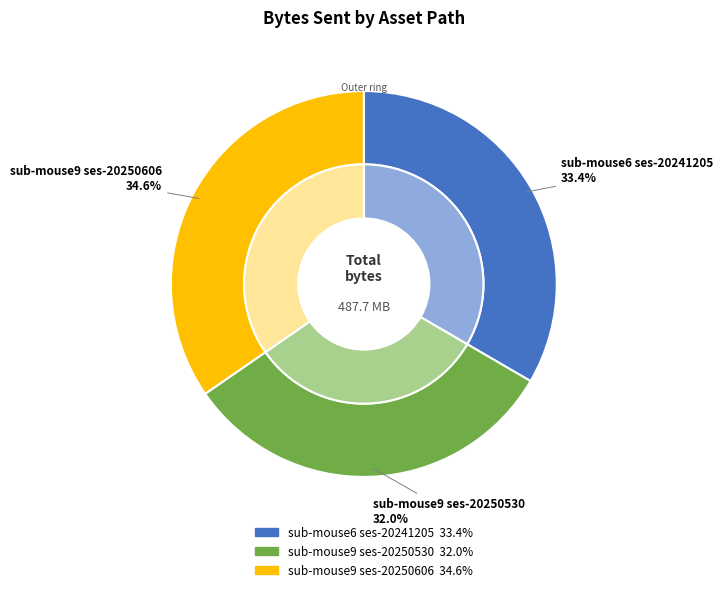

Is sub-mouse6 ses-20241205 the majority of the pie?

No